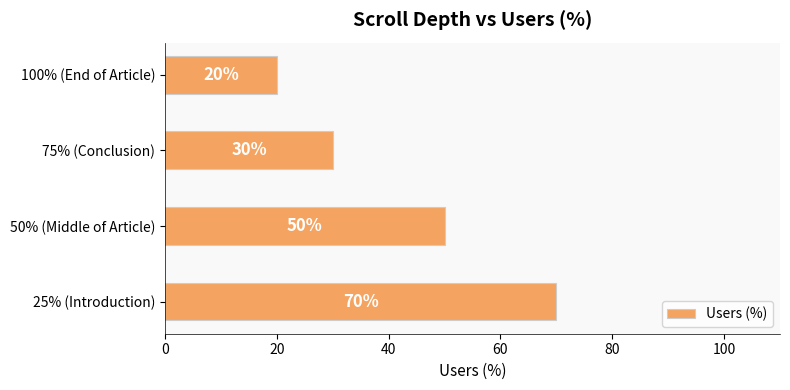

Reading top to bottom, what are all the values shown in this chart?

100% (End of Article)=20	75% (Conclusion)=30	50% (Middle of Article)=50	25% (Introduction)=70